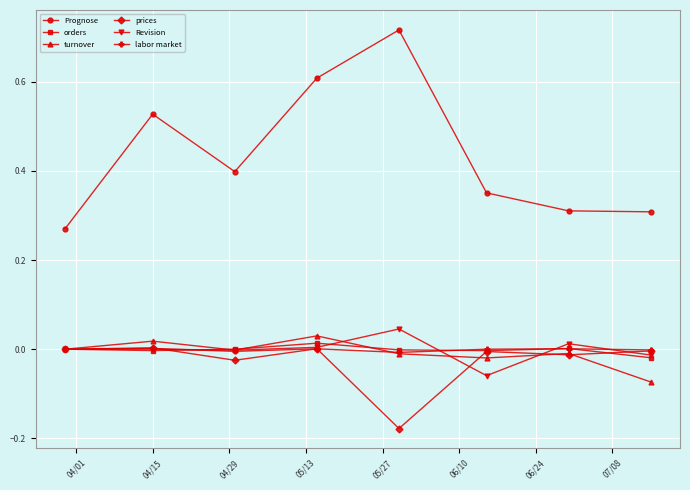

In Revision, how many points are lower than both neighbors (excluding endpoints)?

2